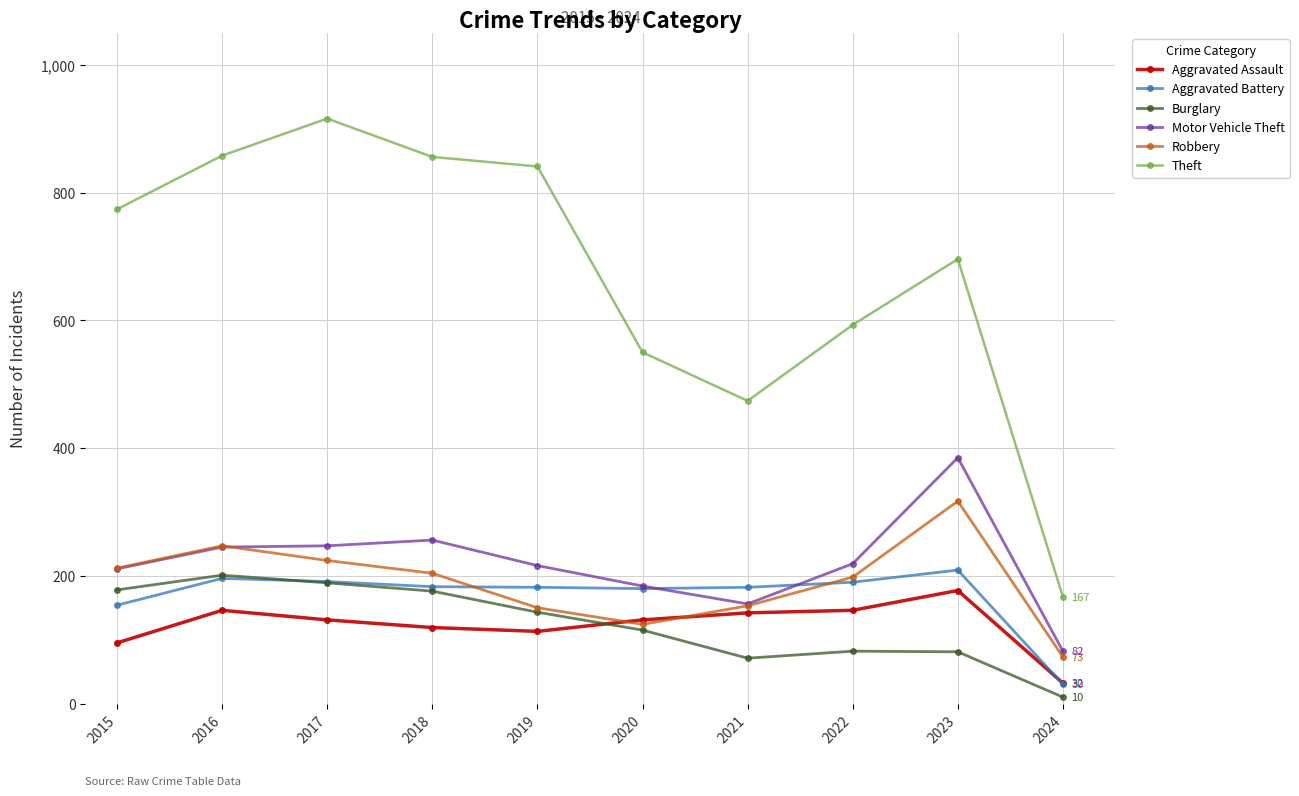

What is the total value across all series at 2019?

1645